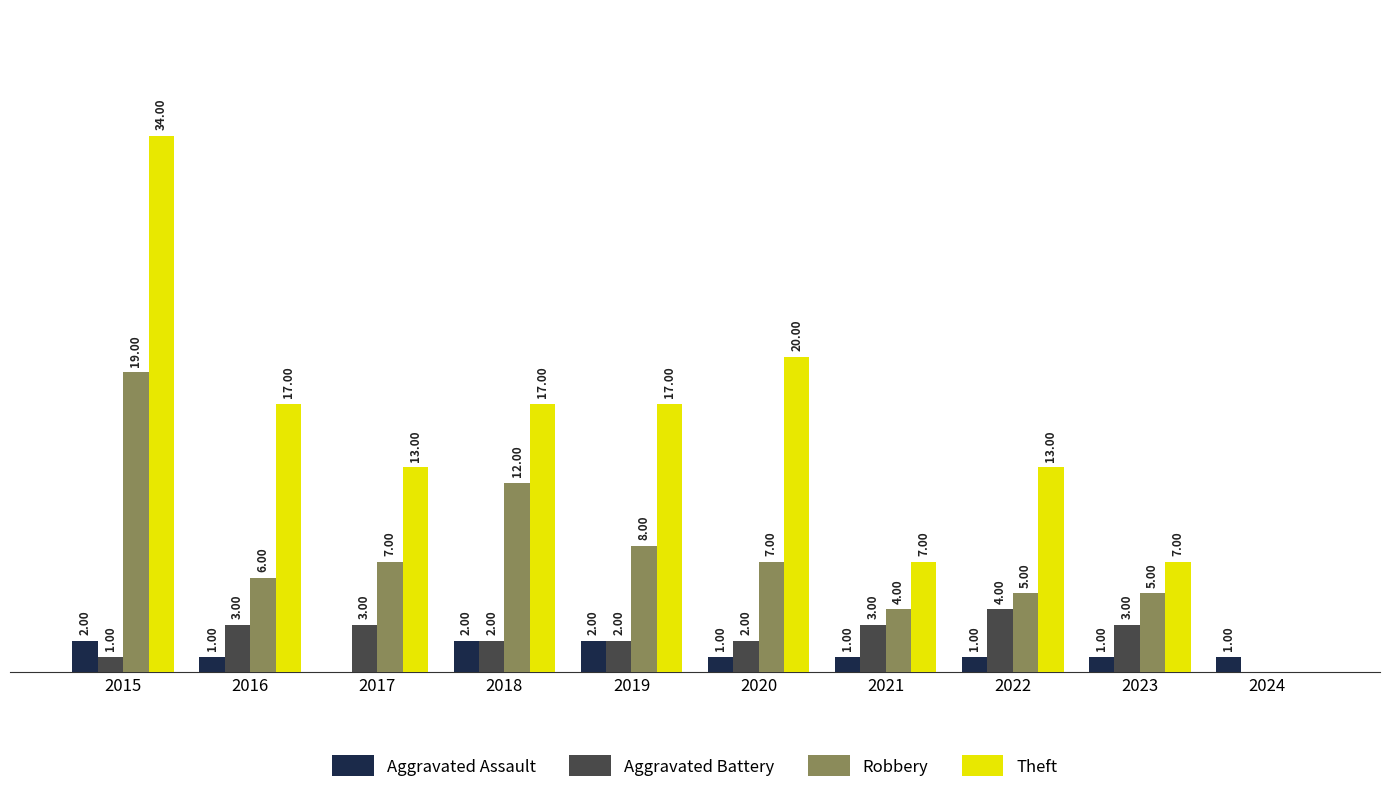

Is the value of Theft at 2018 greater than the value of Robbery at 2023?

Yes